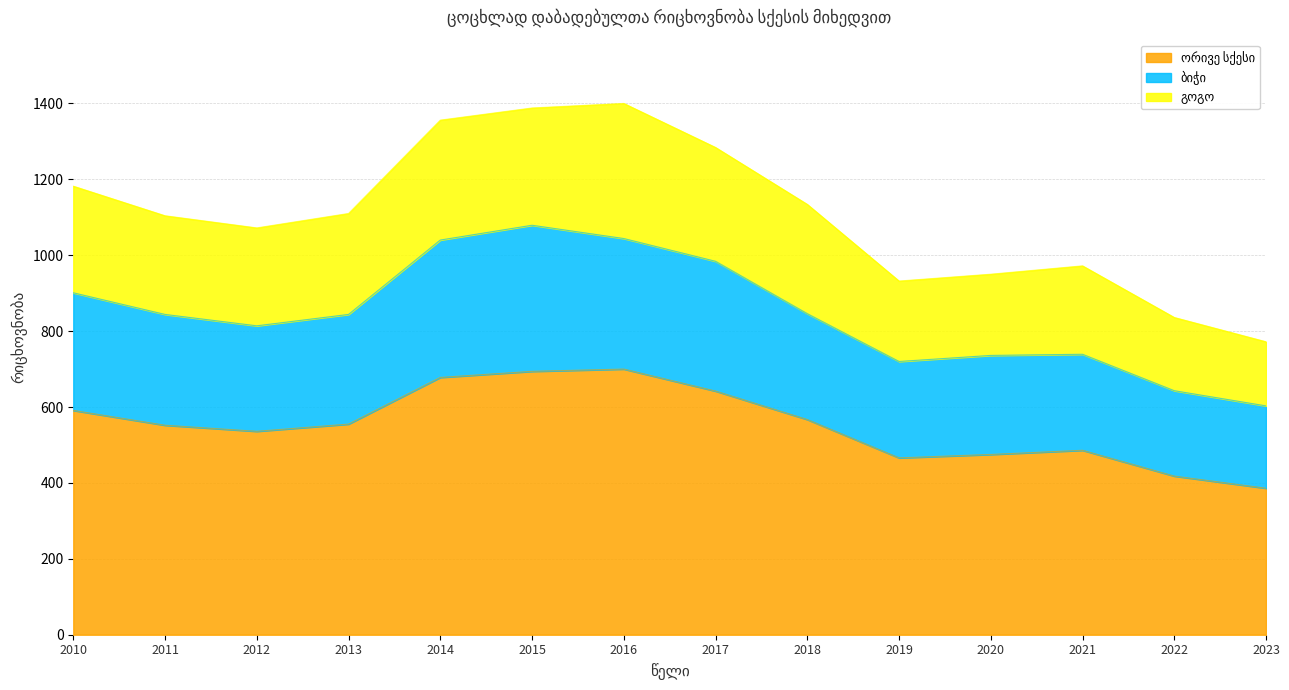

Which category has the lowest value across all series?

2023